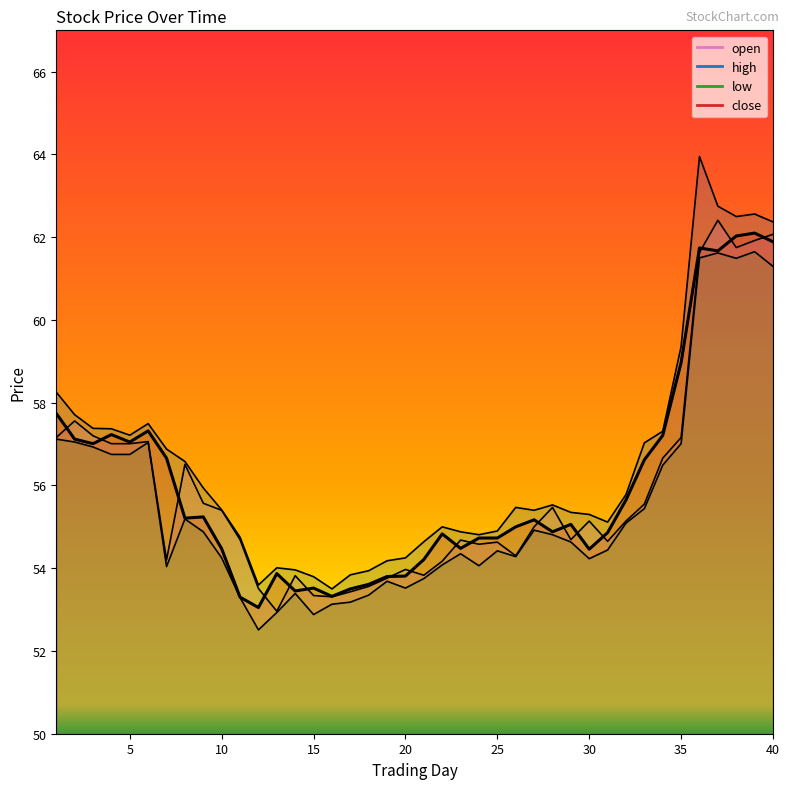

Where does the high series first go above 55?

1